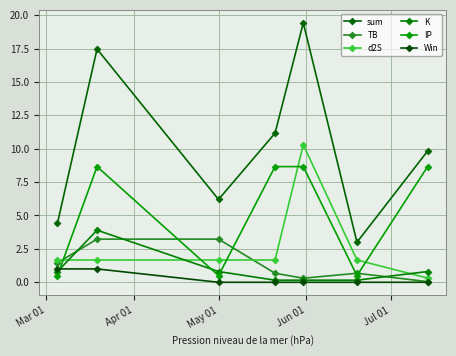

Does the chart display data point markers on the line(s)?

Yes